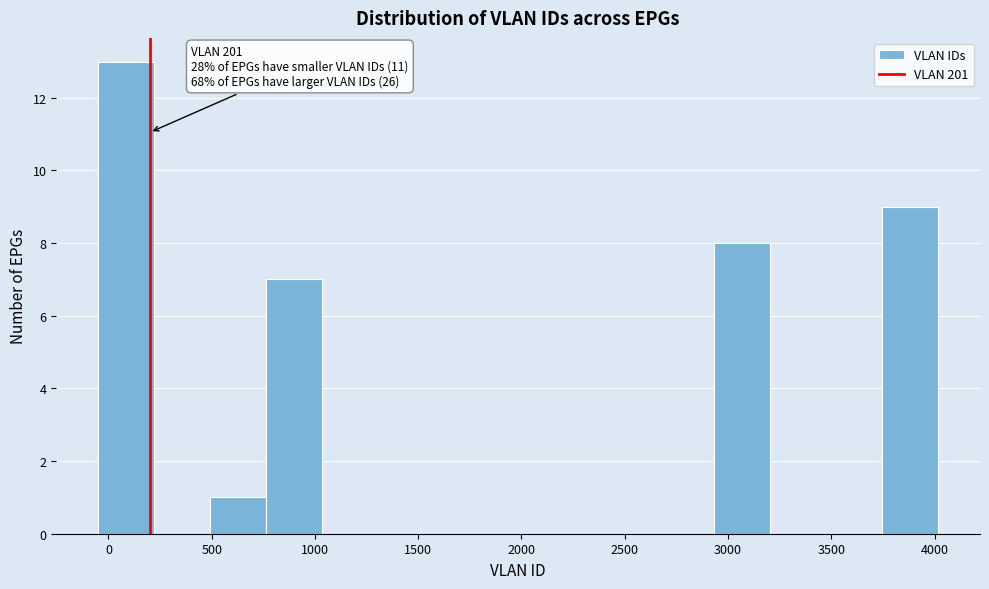

Which range on the x-axis has the tallest bar?

-50 to 200